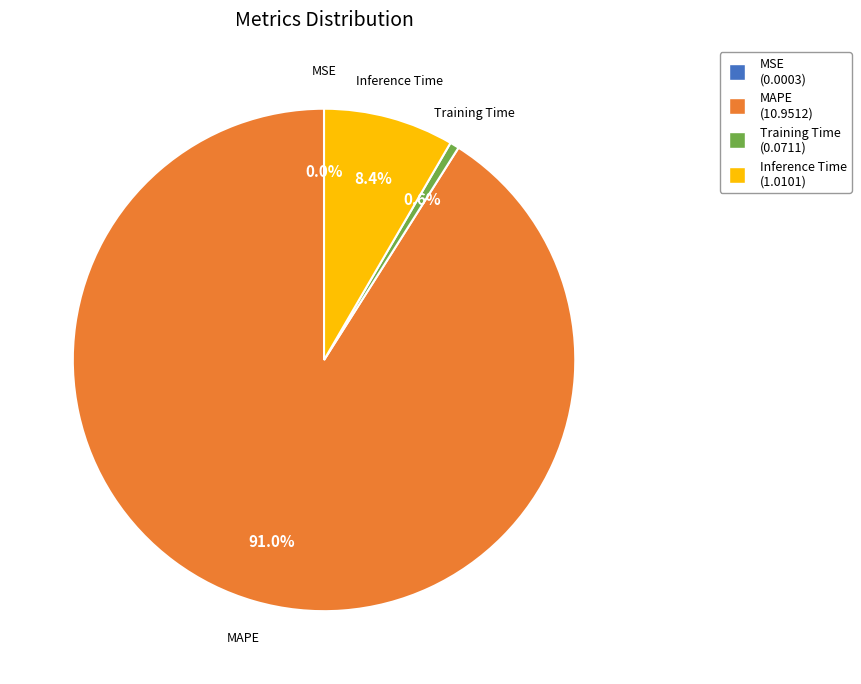

Which category has the biggest portion of the pie?

MAPE